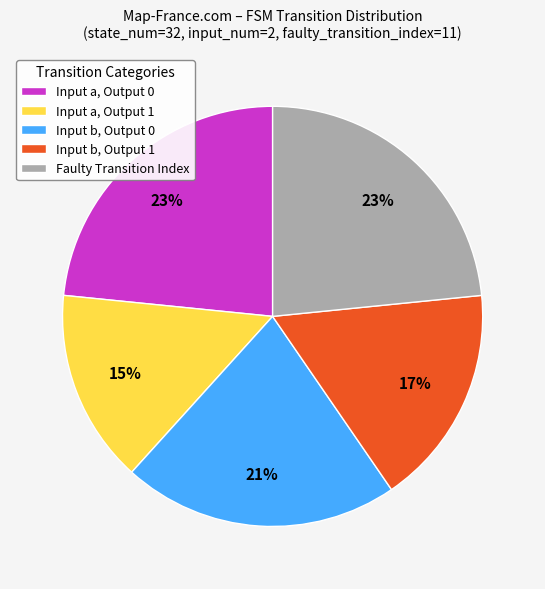

Is the sum of Input b, Output 1 and Input a, Output 0 greater than half?

No